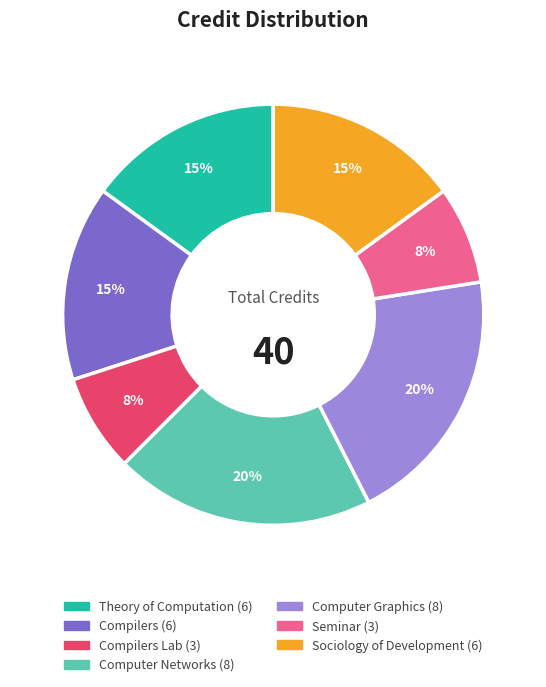

Is there any slice that represents more than half of the pie?

No